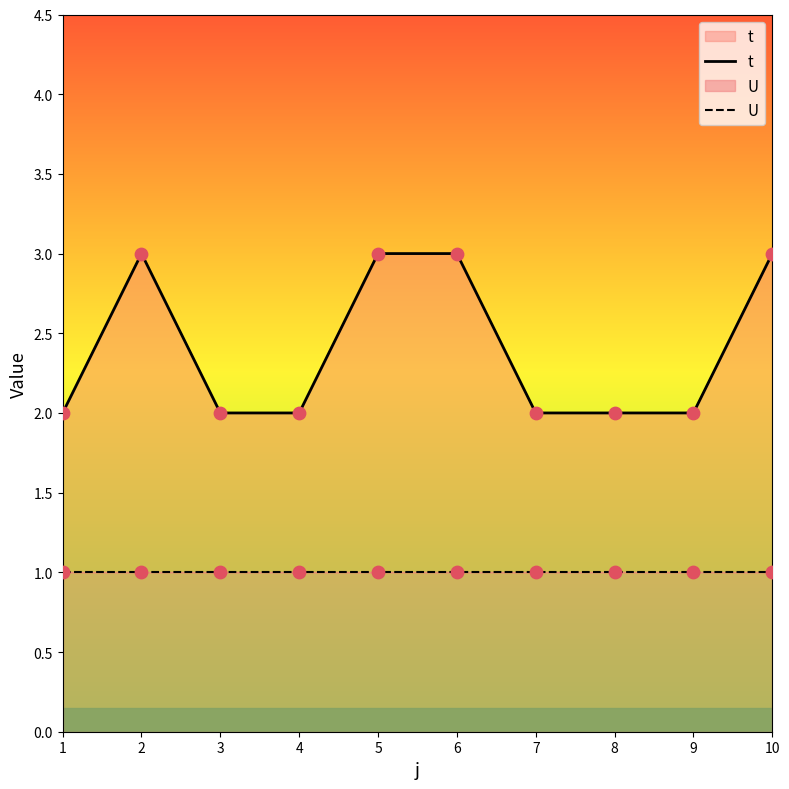

At how many categories does at least one series exceed 2?

4